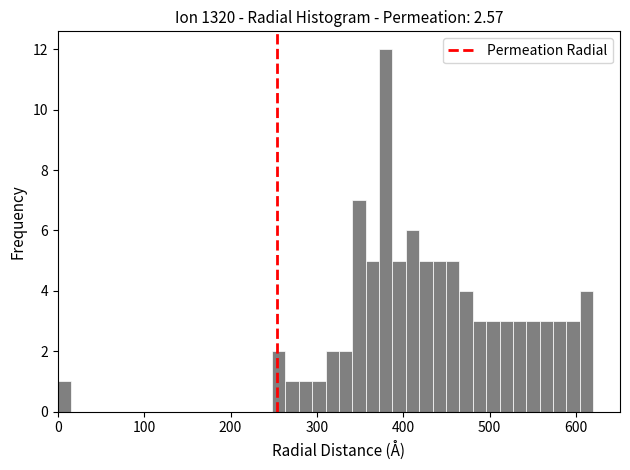

Read against the x-axis, roughly where is the centre of the tallest bar?

380